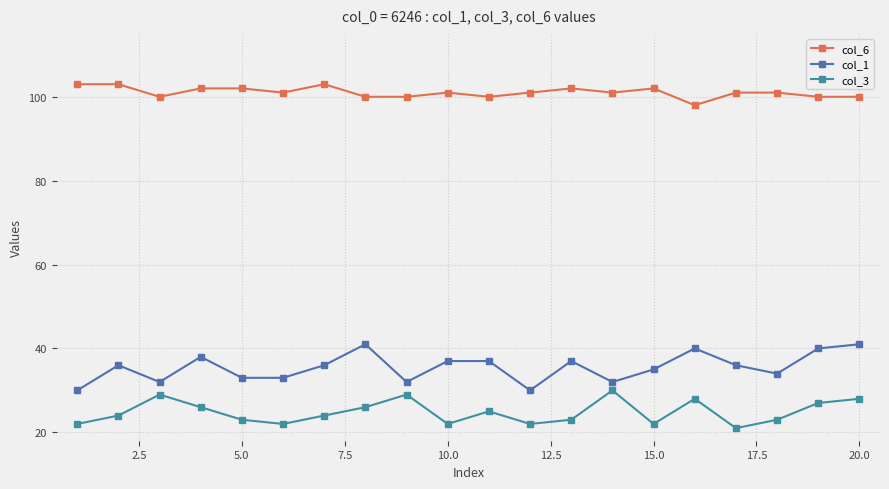

Does the chart have visible grid lines?

Yes